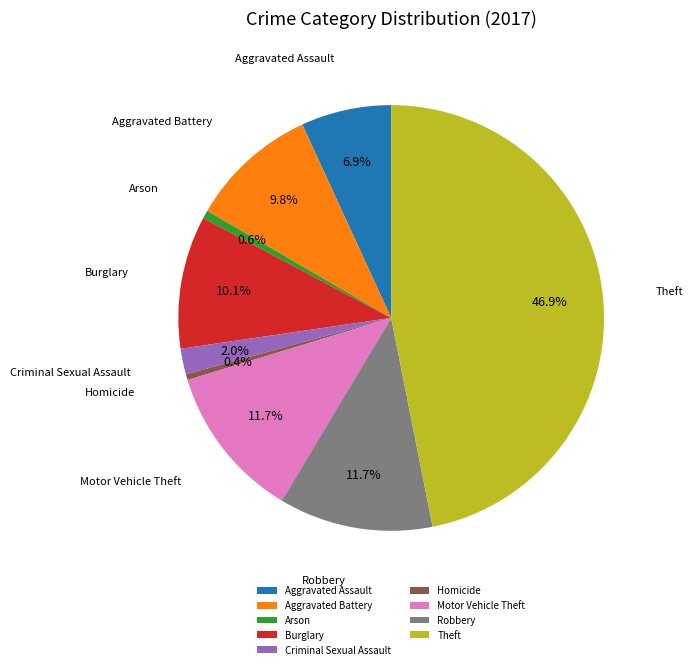

How many slices are in this pie chart?

9